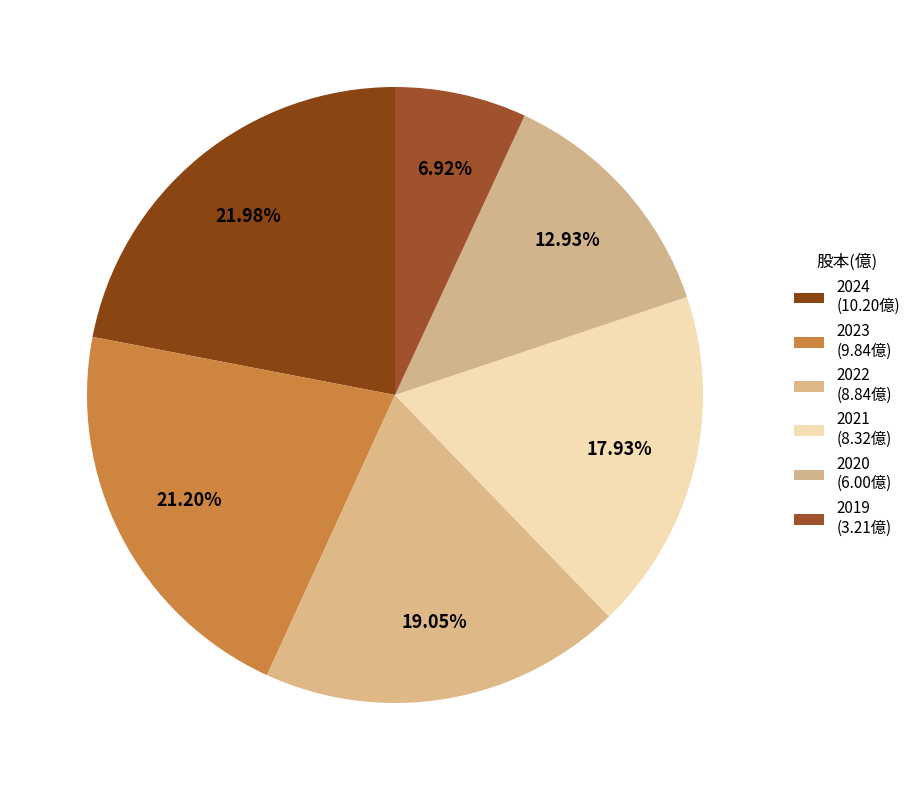

What is the total percentage of 2022 and 2021?

37.0%